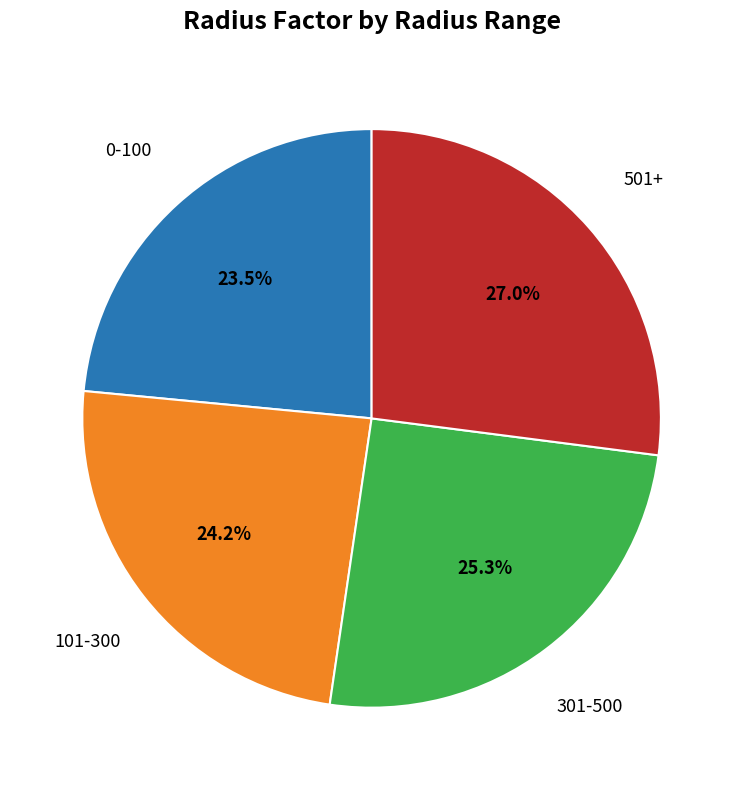

Count the number of slices in the pie.

4